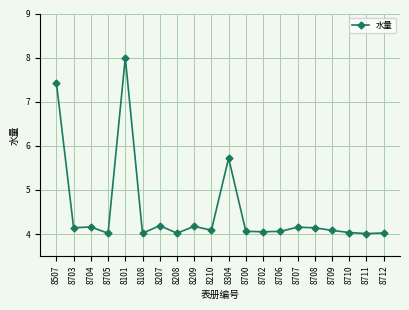

True or false: the data has more than 2 interior local peaks.

True